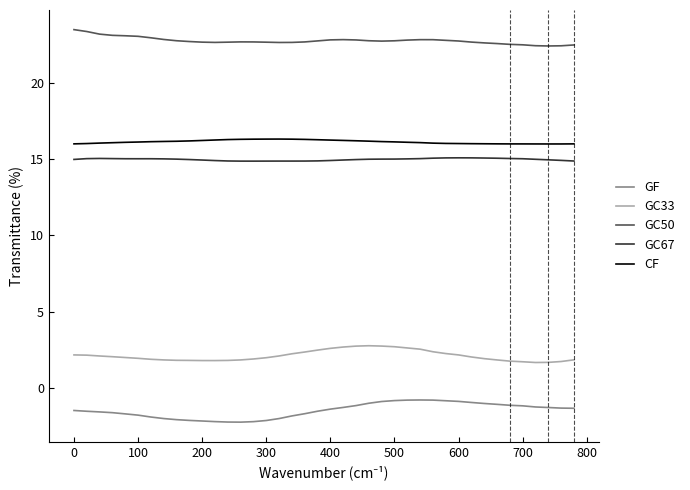

What is the greatest value displayed?

23.5